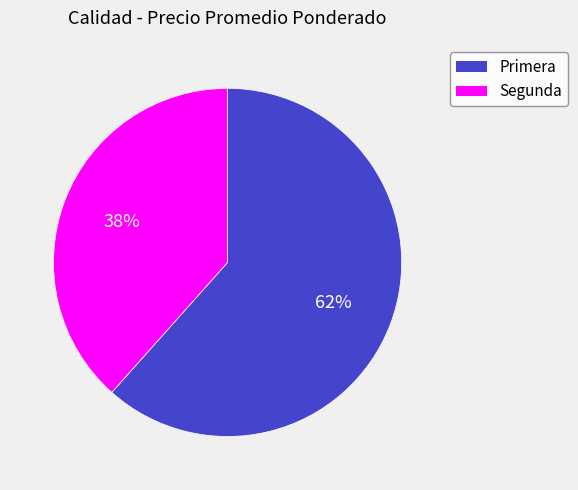

Is it true that Segunda is 29% of the pie?

False